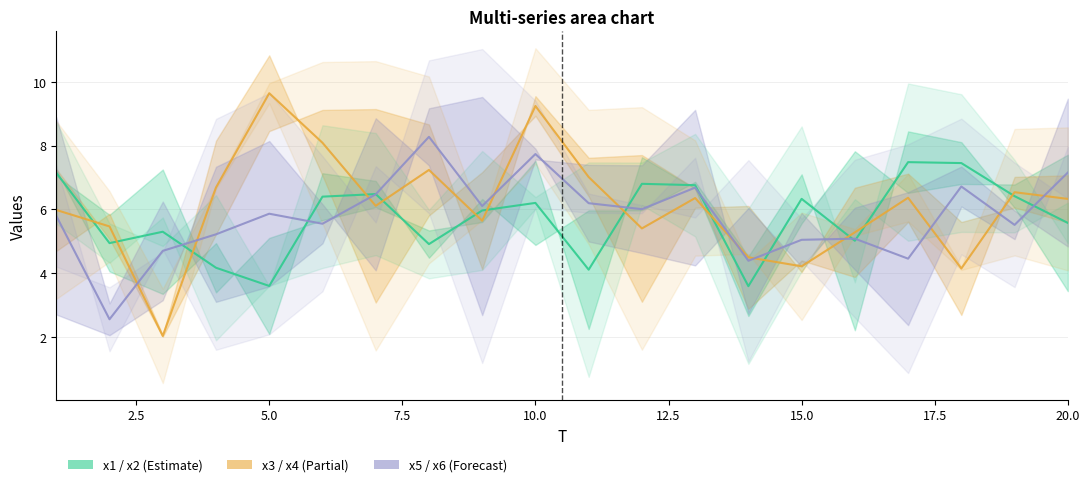

At which label does x4 first exceed 7?

1